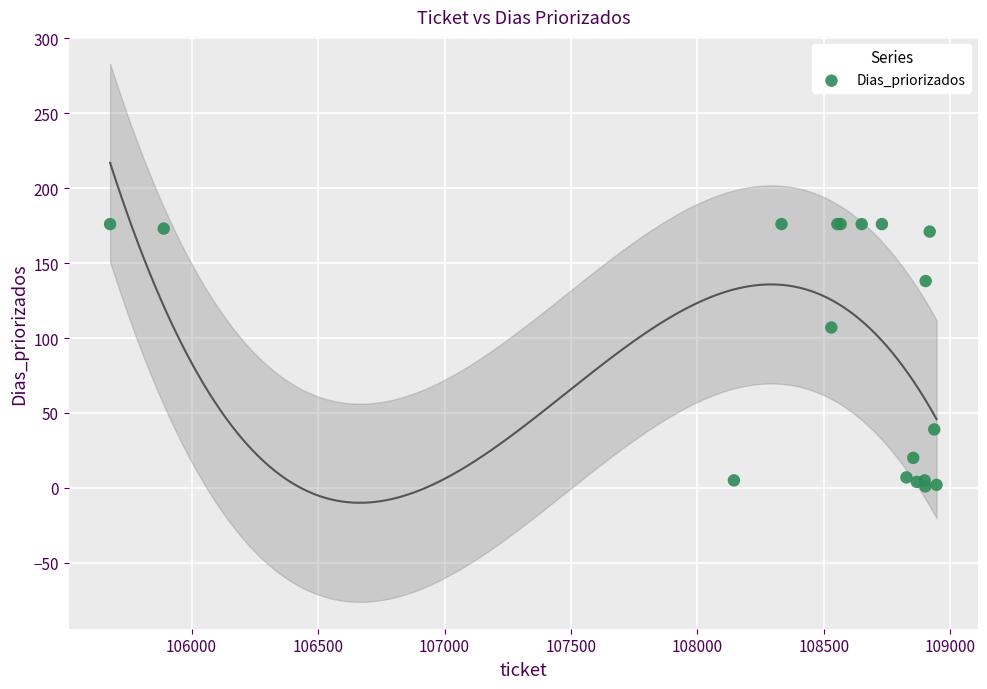

What Y value in the scatter plot is closest to 88?

107